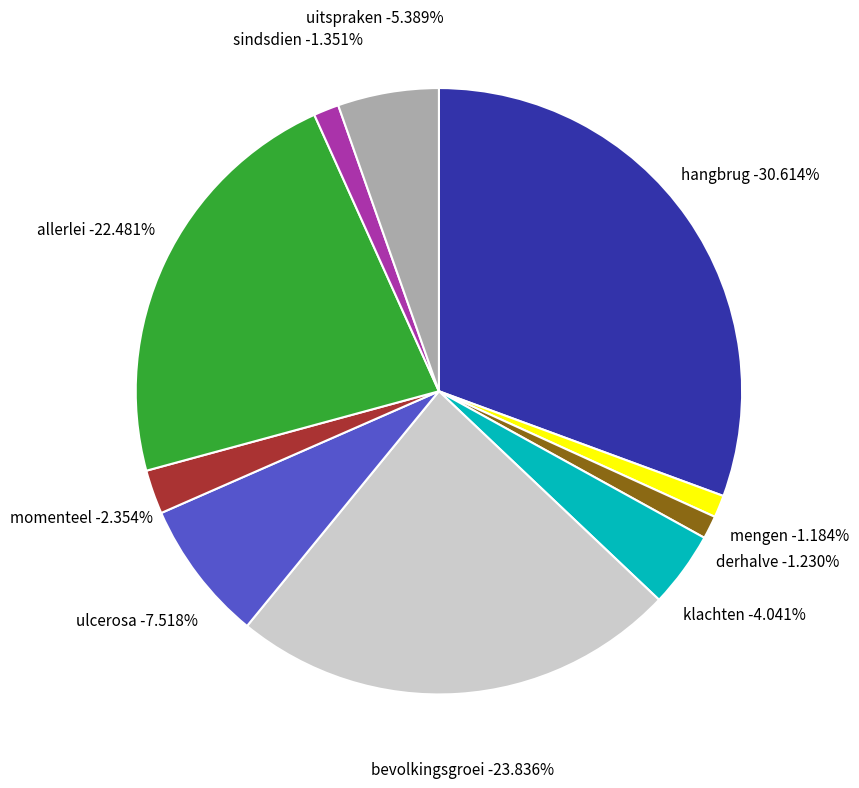

Count the number of slices in the pie.

10